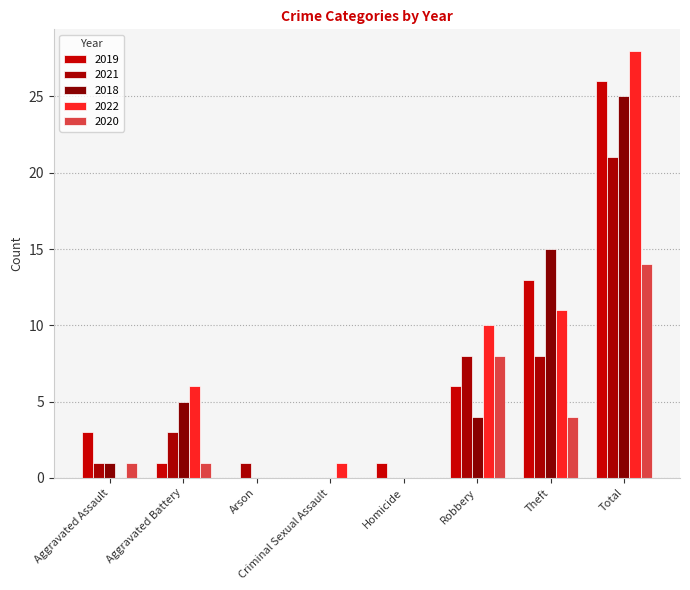

Does the chart contain stacked bars?

No